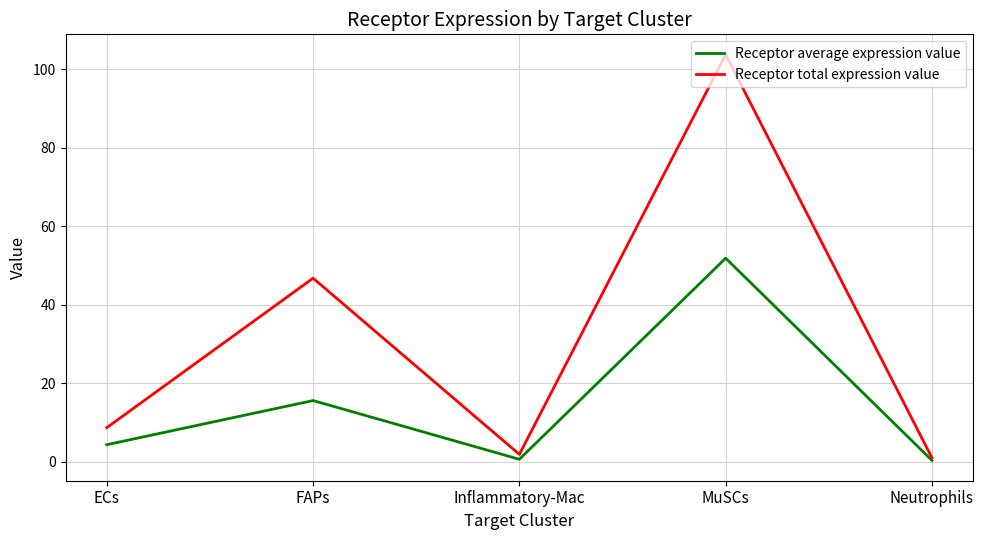

What value does the Receptor total expression value series have at FAPs?

46.7